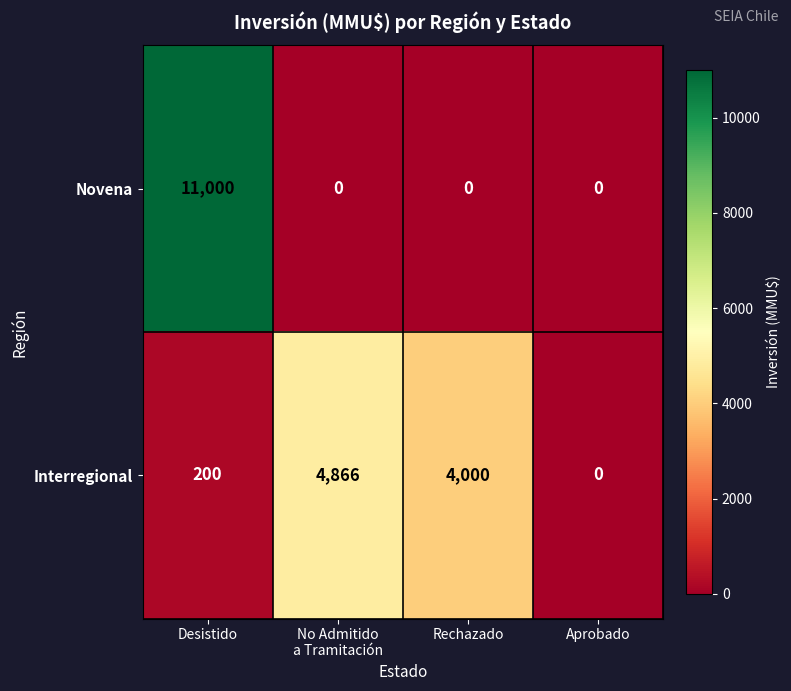

At which category is the sum across all series the highest?

Desistido